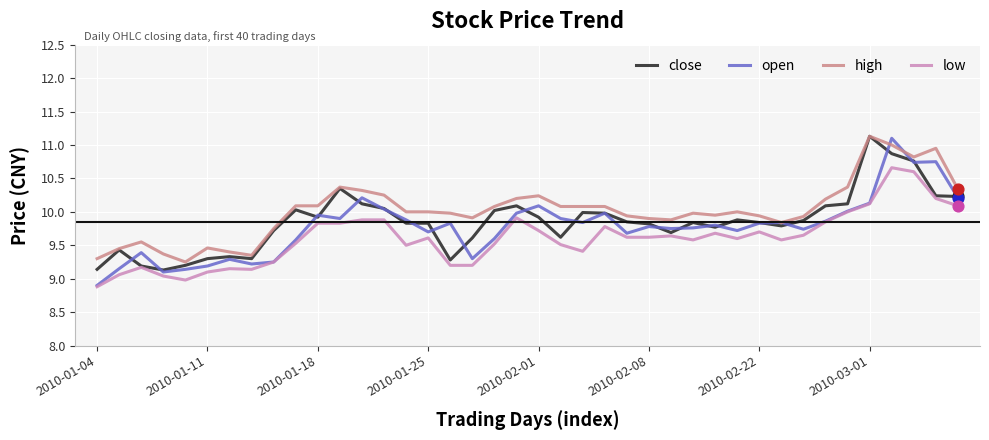

What is the minimum value shown in the chart?

8.9